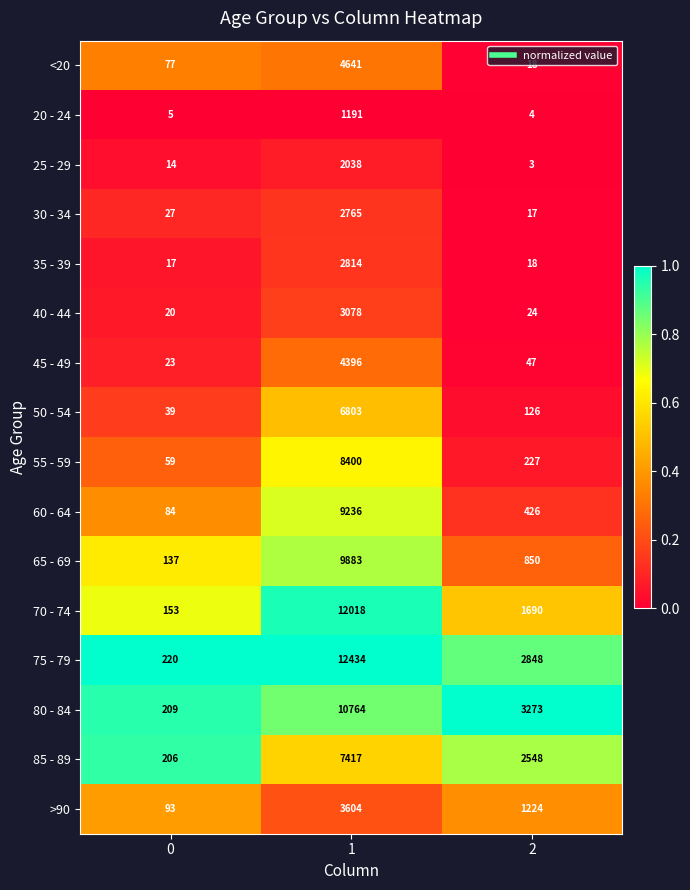

Is the value of 60 - 64 at 1 greater than the value of 65 - 69 at 0?

Yes